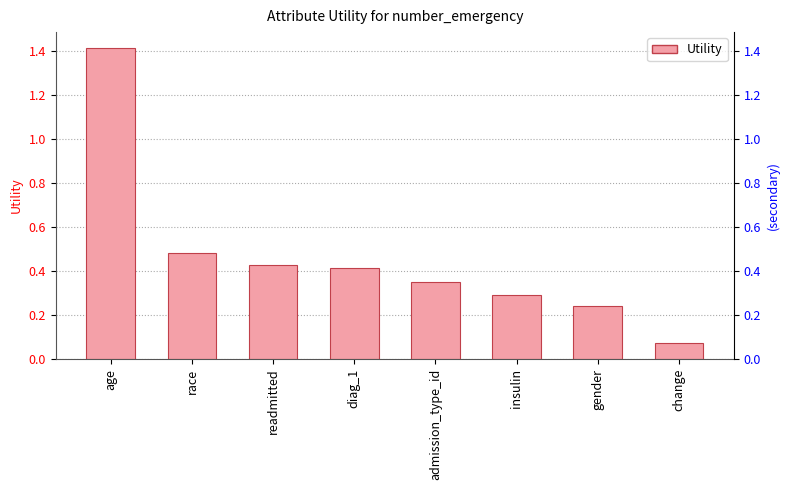

Reading left to right, what are all the values shown in this chart?

age=1.4	race=0.5	readmitted=0.4	diag_1=0.4	admission_type_id=0.4	insulin=0.3	gender=0.2	change=0.1